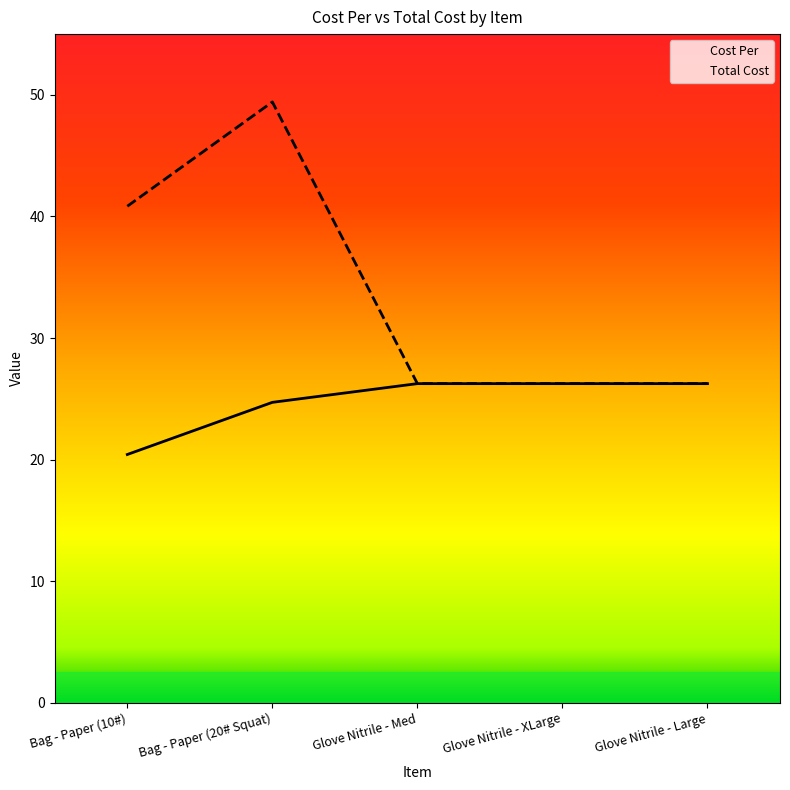

The Total Cost series shows 49.4 at Bag - Paper (20# Squat). True or false?

True